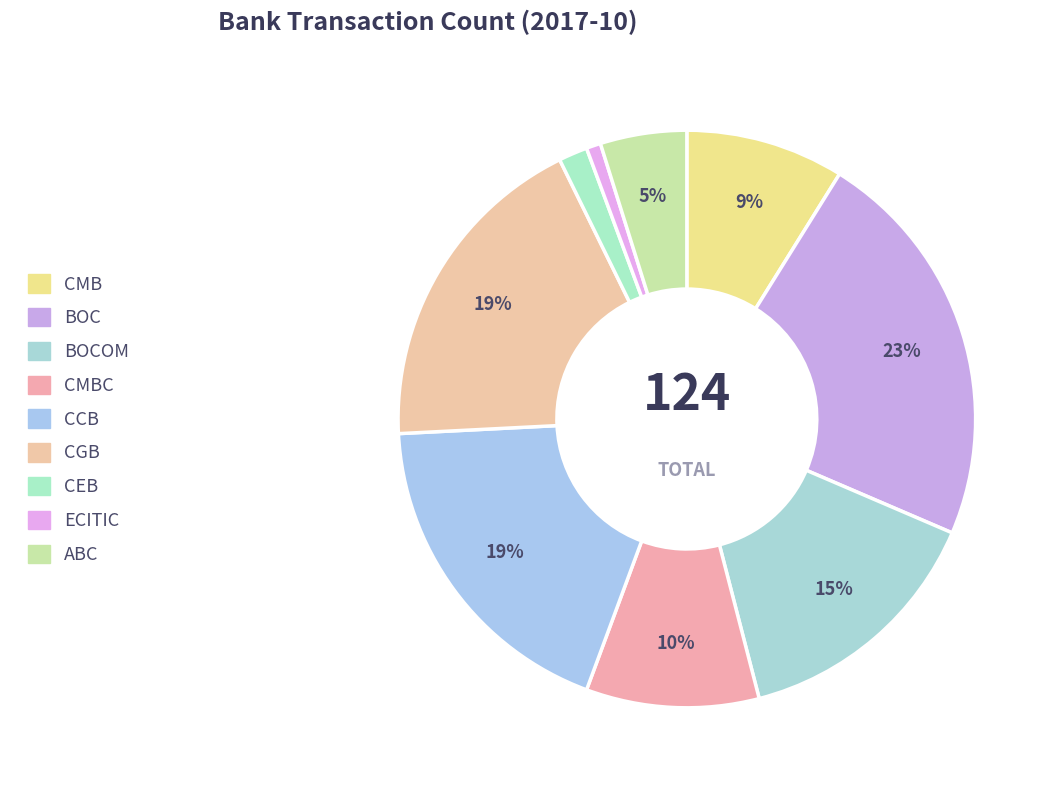

How many slices are in this pie chart?

9